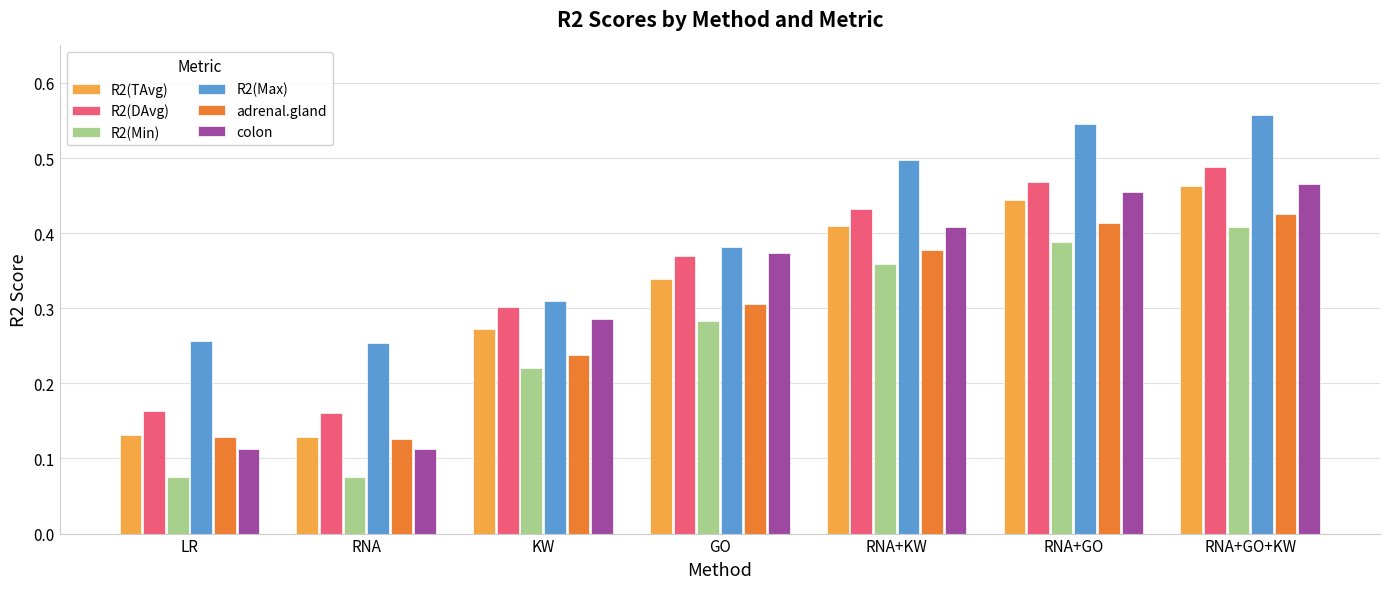

What is the sum of all colon values?

2.2